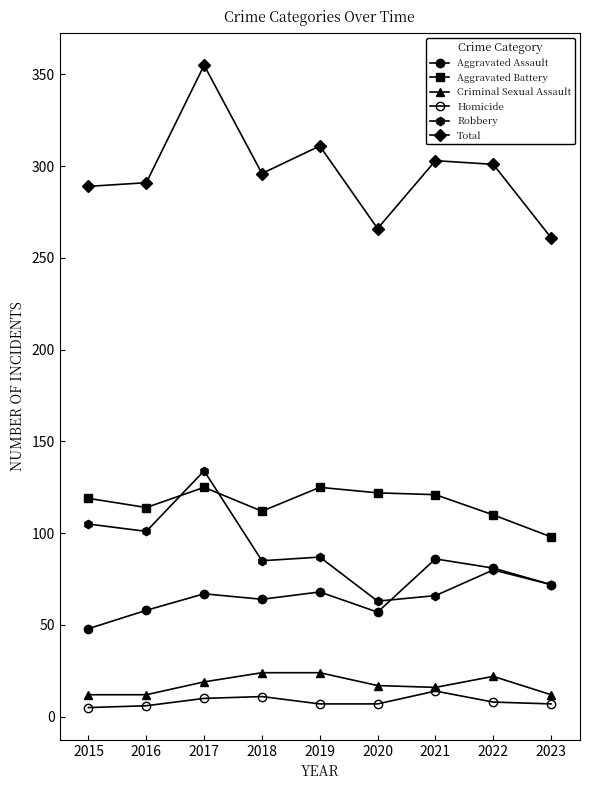

Between 2017 and 2023, which series saw the biggest shift?

Total